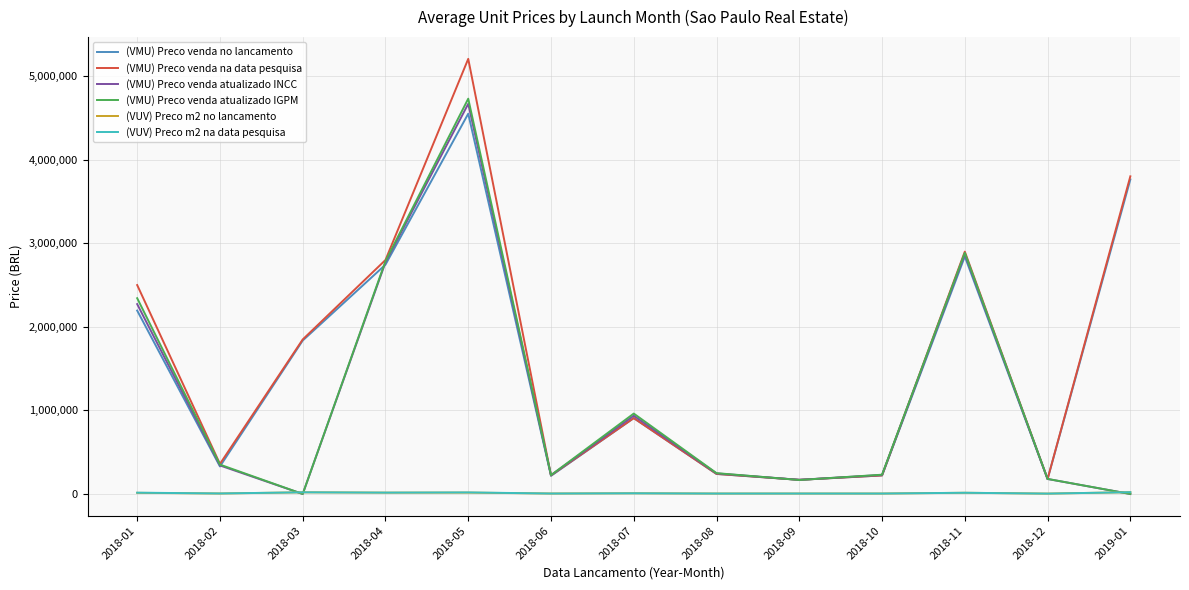

What is the highest value of the (VMU) Preco venda no lancamento series?

4550300